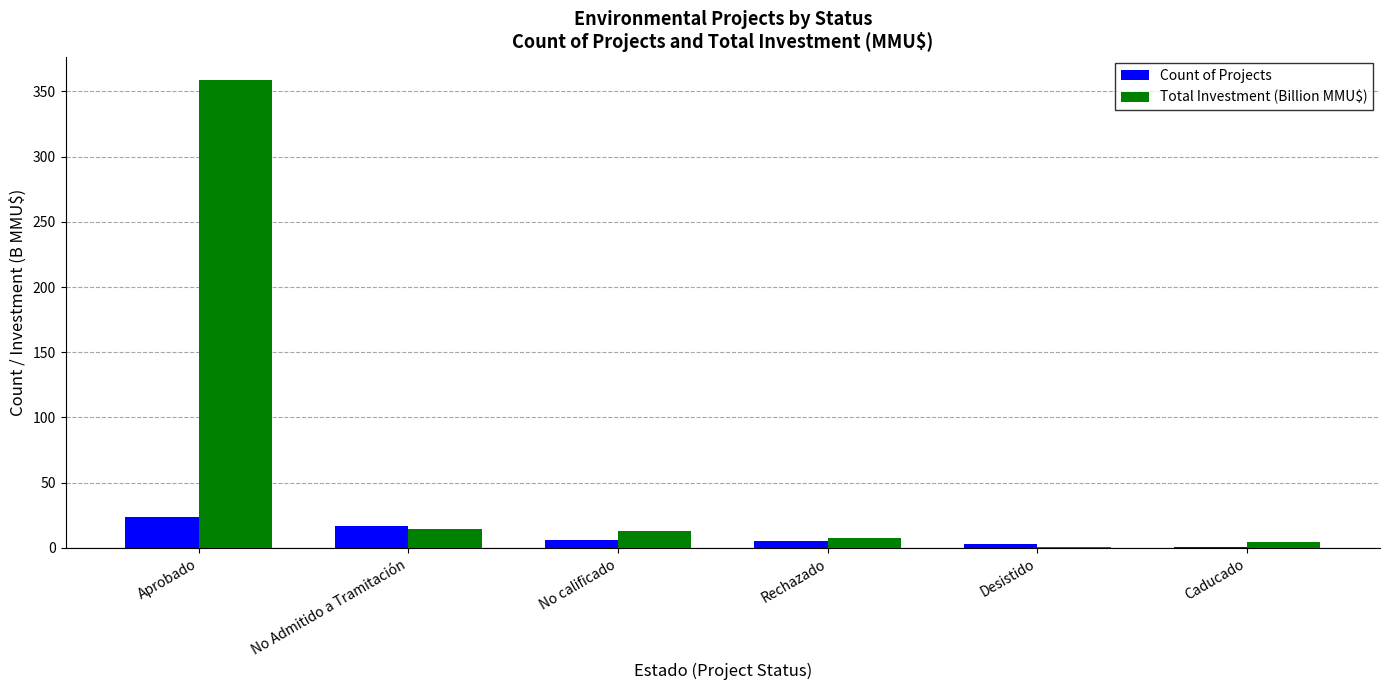

Are the bars horizontal?

No